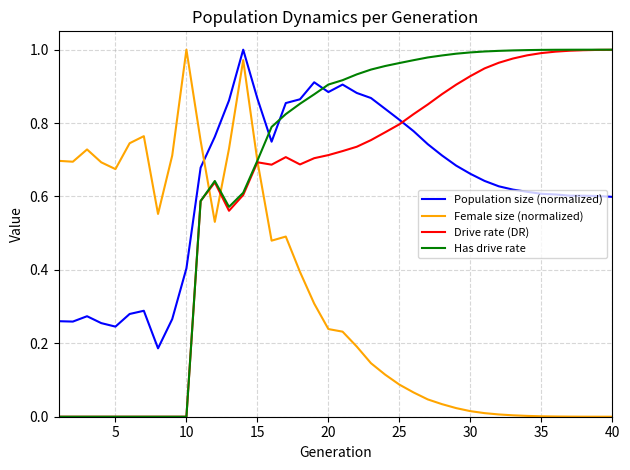

Which series has the largest total across all categories?

Has drive rate